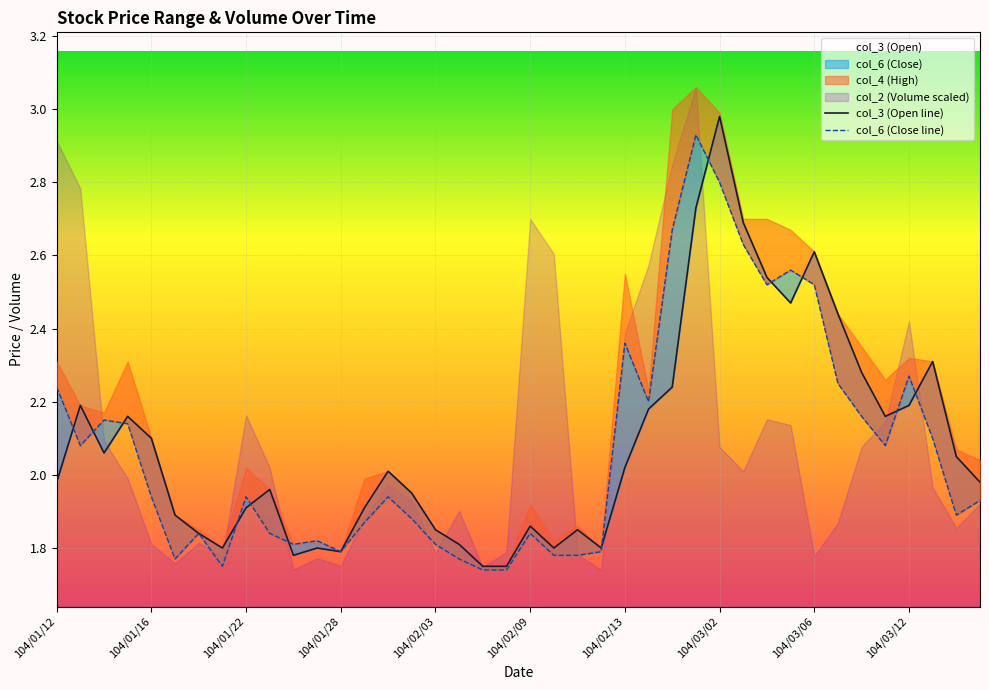

Which category has the highest value in the col_3 (Open) series?

104/03/02